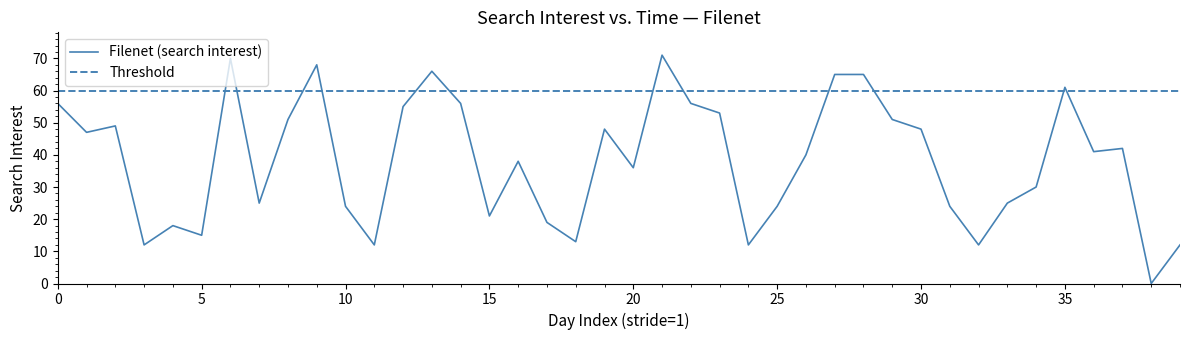

Which category has the lowest value across all series?

38